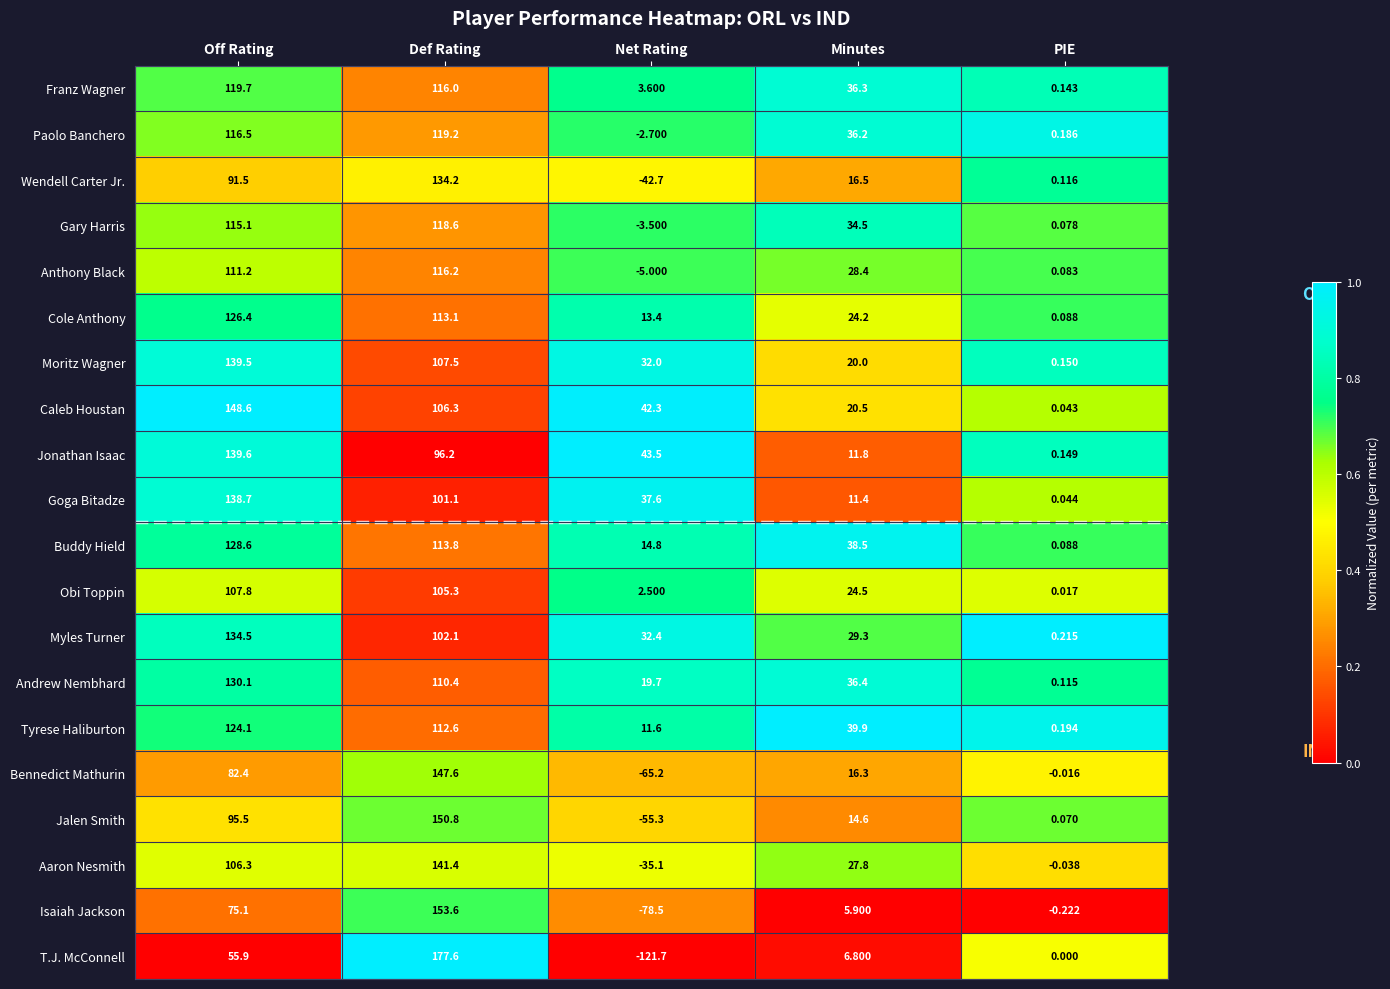

List the labels in order of Obi Toppin value, smallest first.

PIE, Net Rating, Minutes, Def Rating, Off Rating